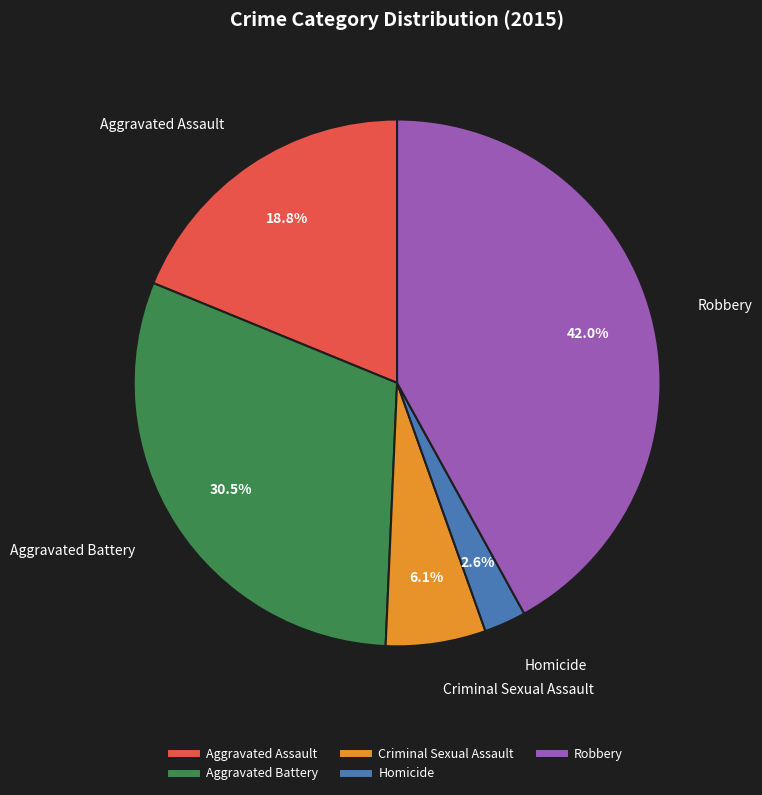

Does Robbery represent more than half of the total?

No